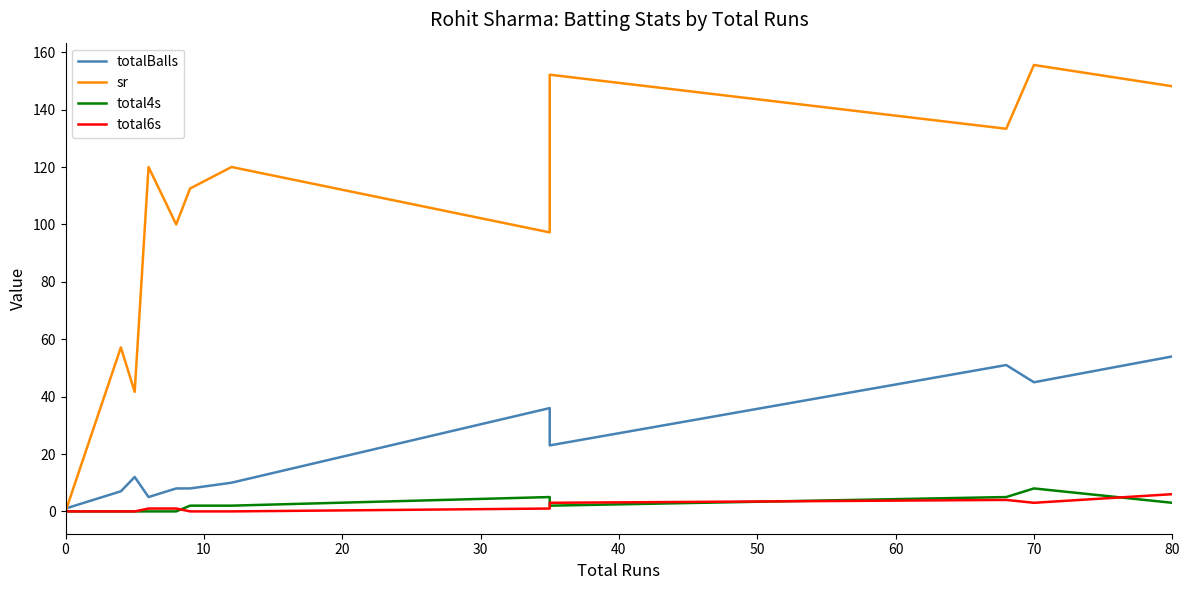

How many values in the total4s series exceed 2?

4